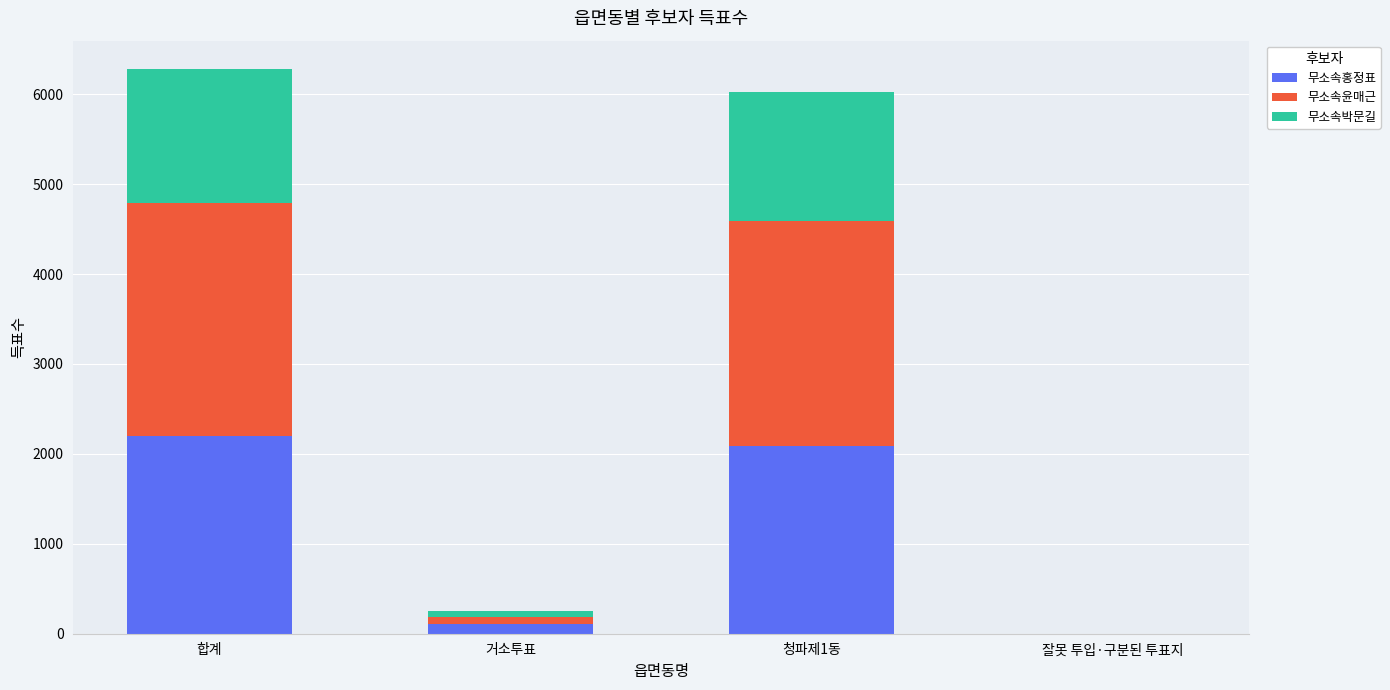

What is the maximum value for 무소속홍정표?

2197